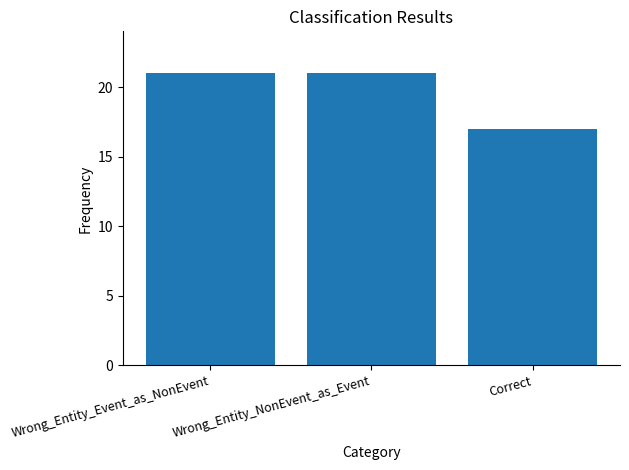

What is the difference between the maximum and minimum values?

4